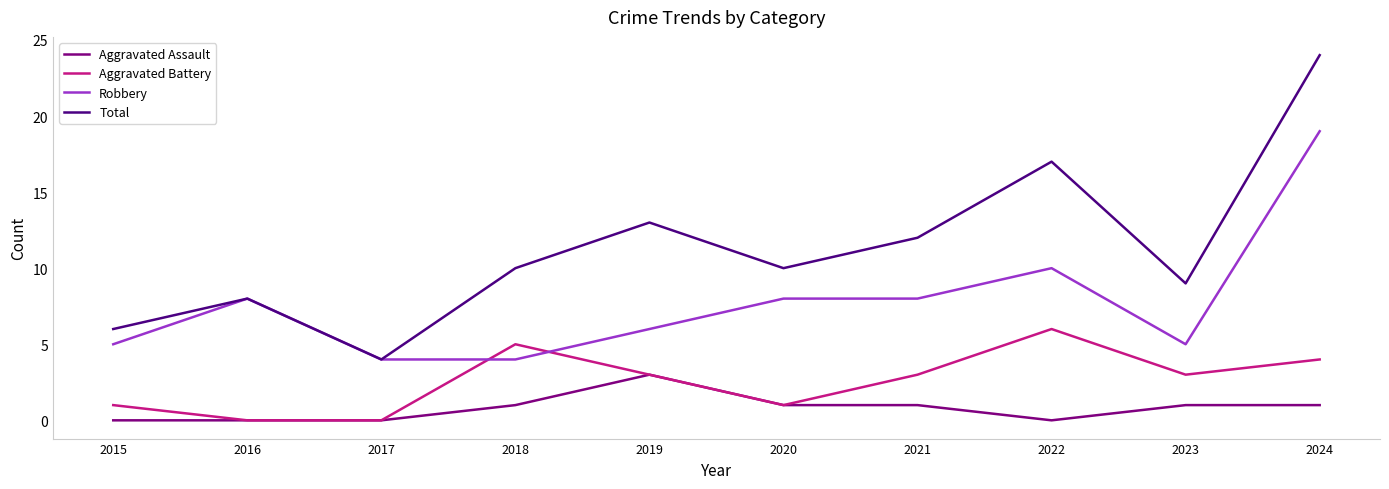

What is the maximum value shown in the chart?

24